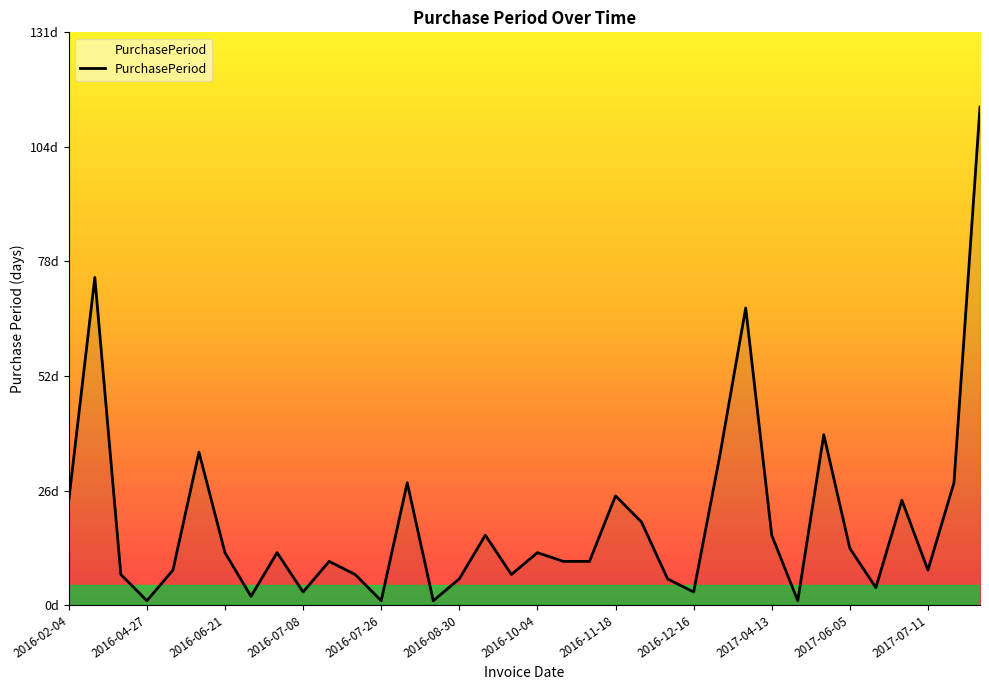

What is the sum of all values?

689